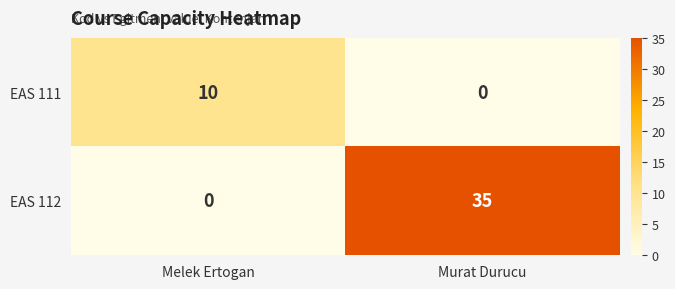

At how many categories does at least one series exceed 6?

2